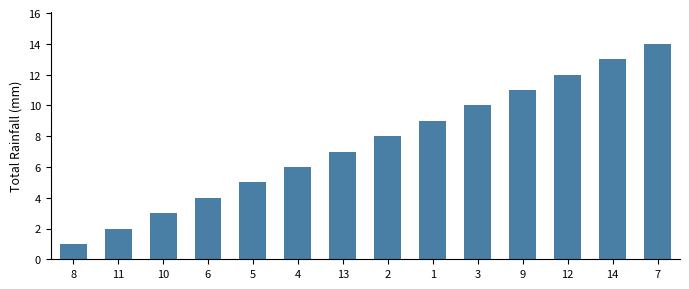

At which label is the value closest to 7?

13